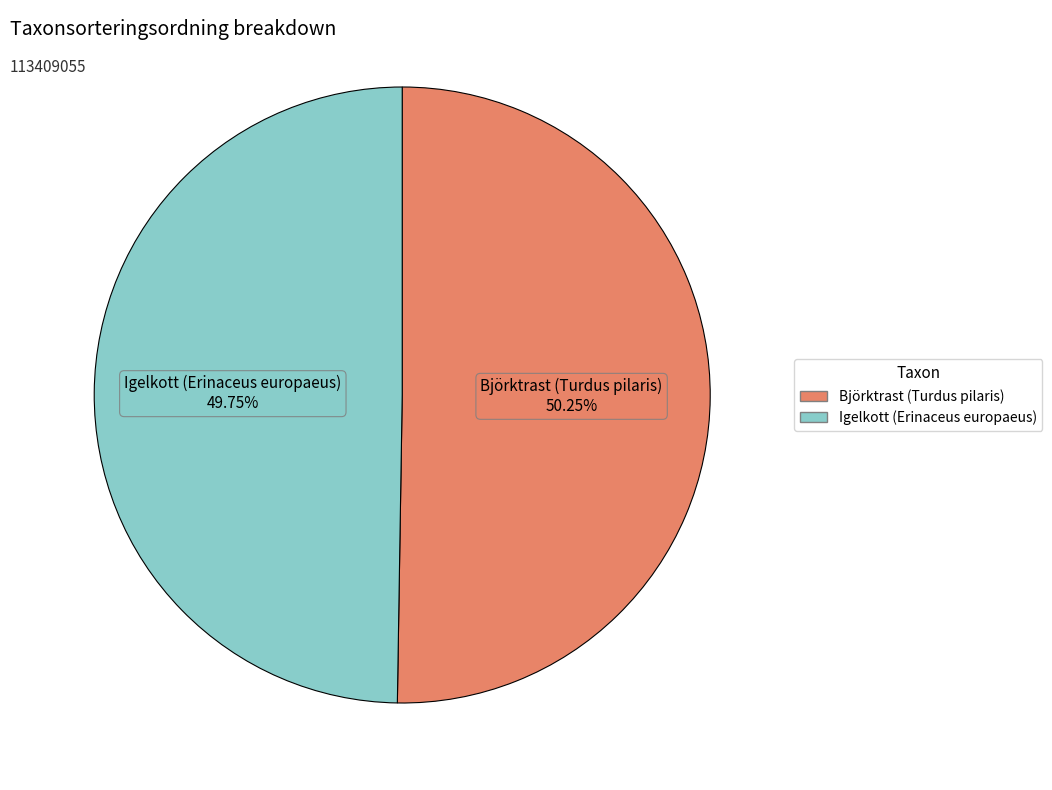

Does Björktrast (Turdus pilaris) represent more than half of the total?

Yes